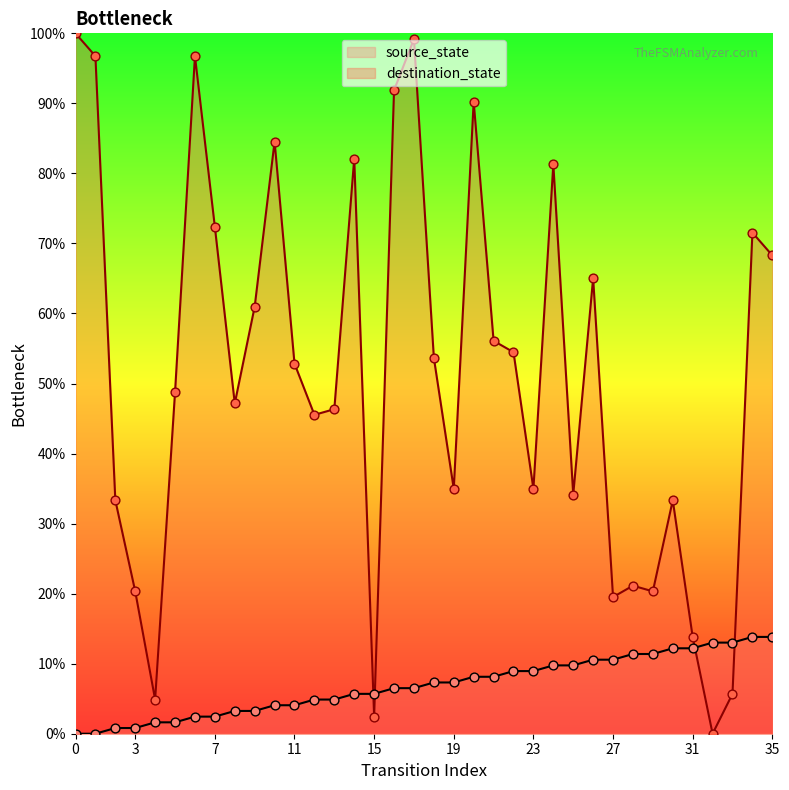

What is the total value across all series at 25?

43.9